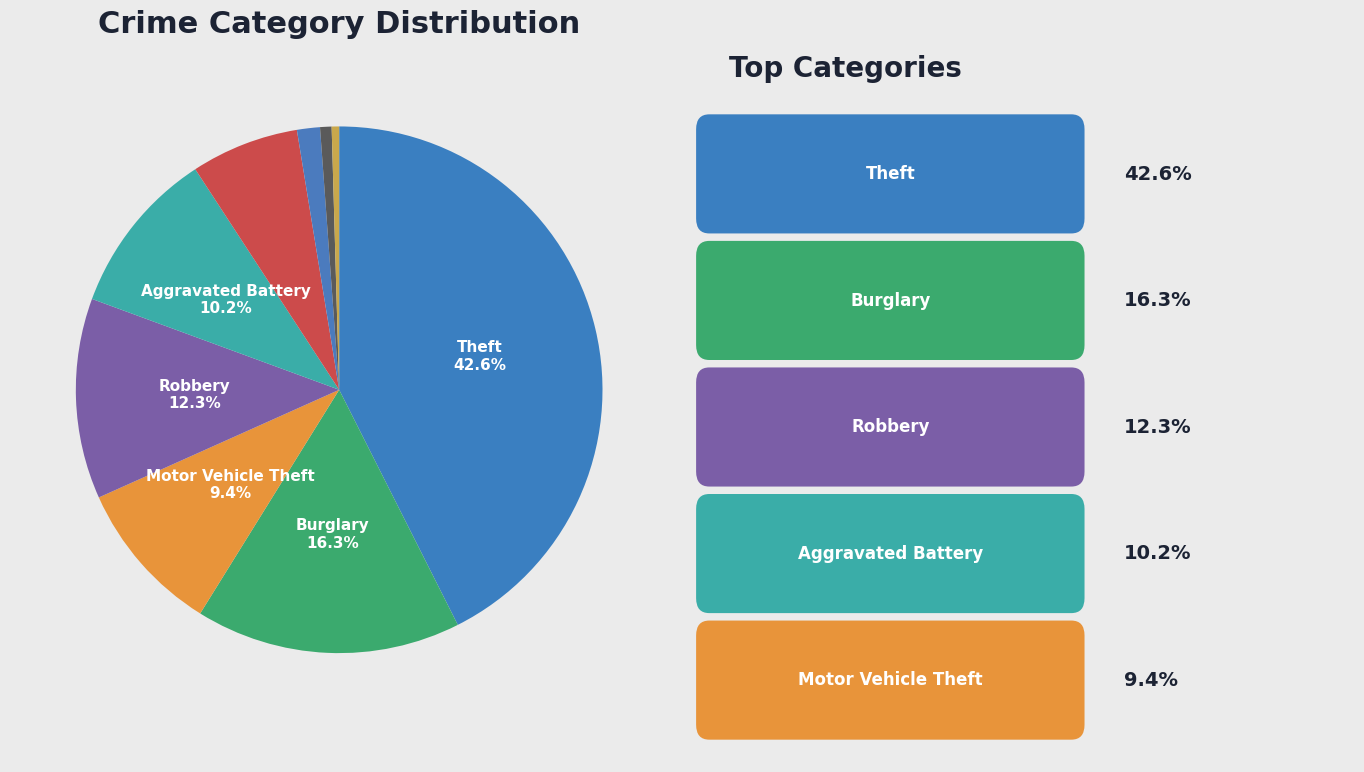

How many segments does this pie chart have?

9